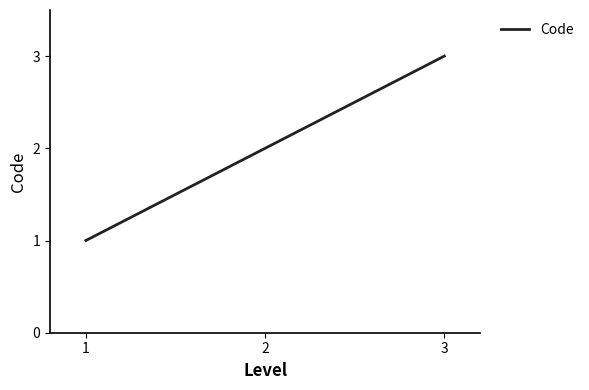

What is the sum of the values at 2 and 1?

3